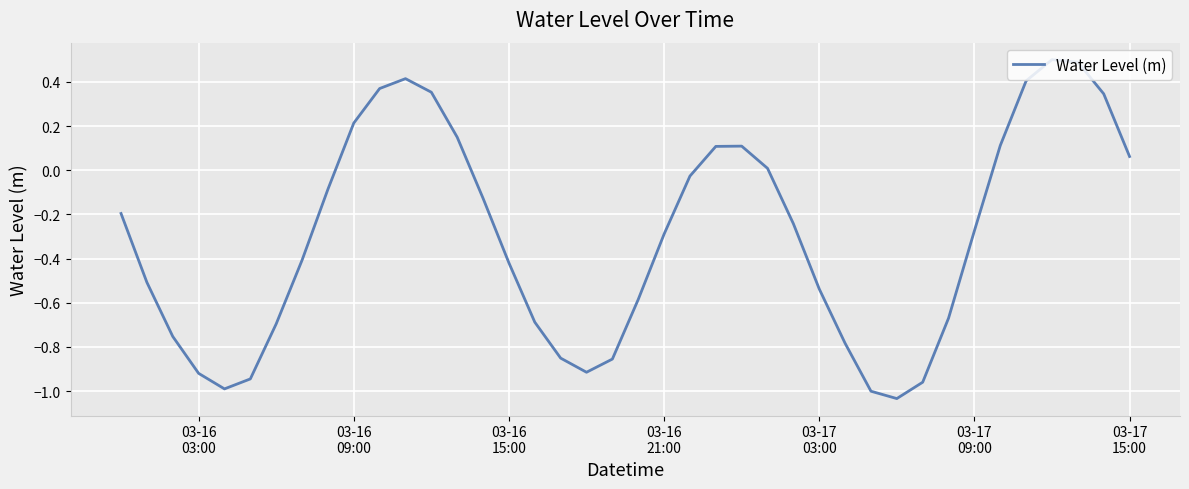

What is the maximum value shown in the chart?

0.5